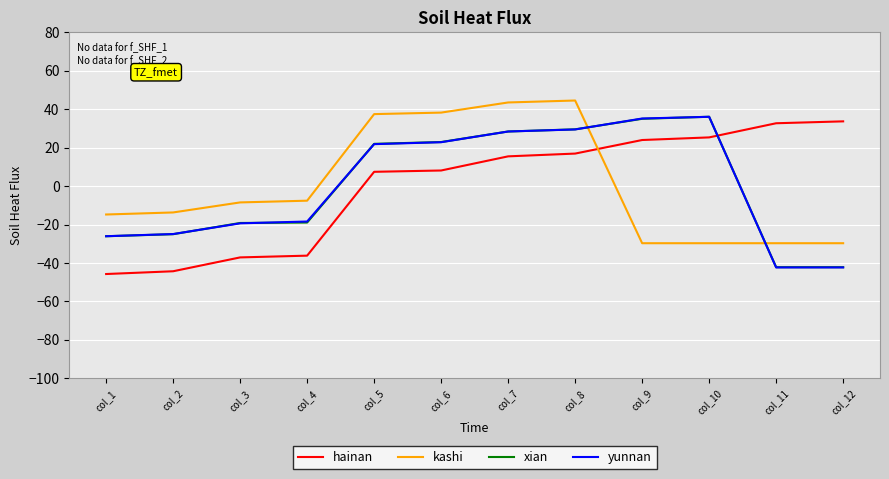

The xian series shows -25.0 at col_2. True or false?

True